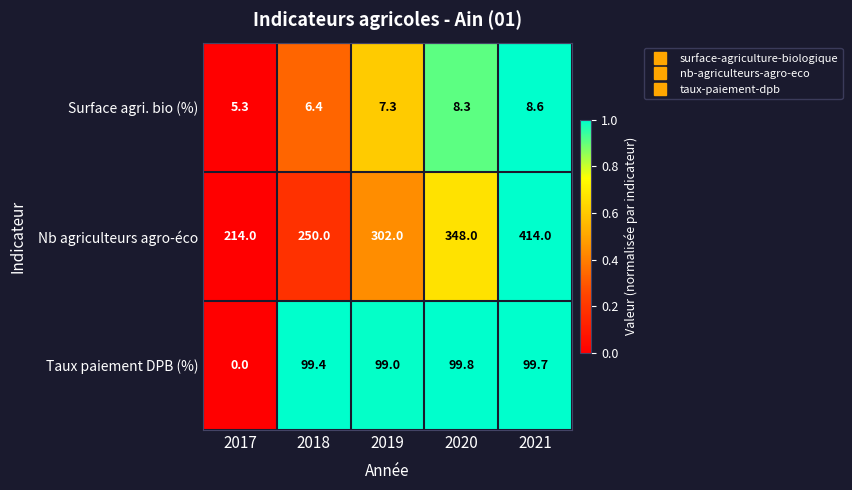

What is the maximum value shown in the chart?

414.0